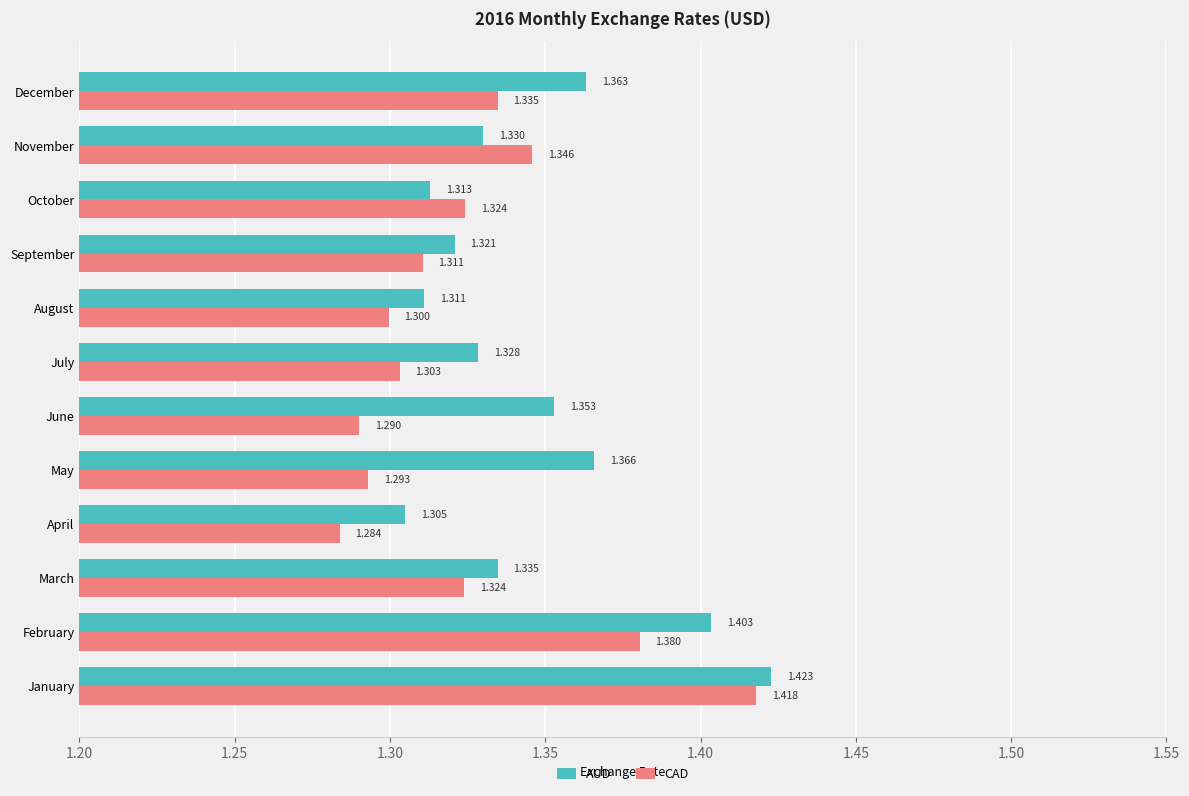

List the series in order of their overall mean, highest first.

AUD, CAD